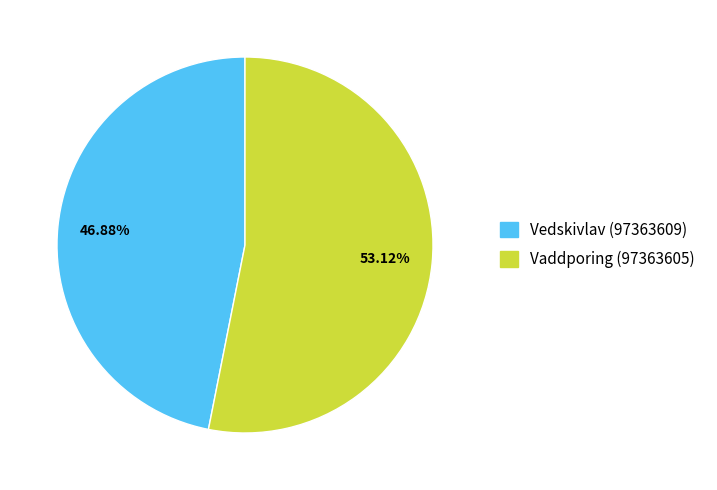

How many segments does this pie chart have?

2